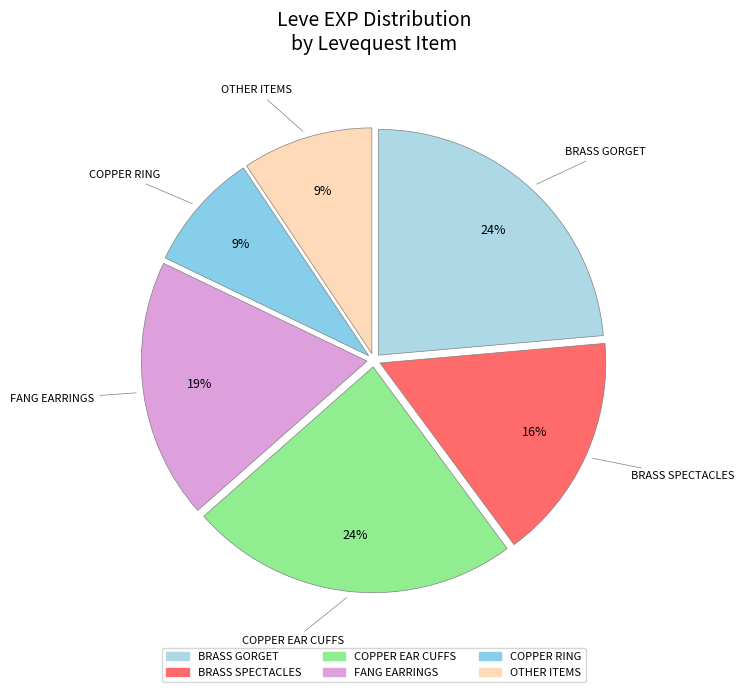

How many slices are in this pie chart?

6